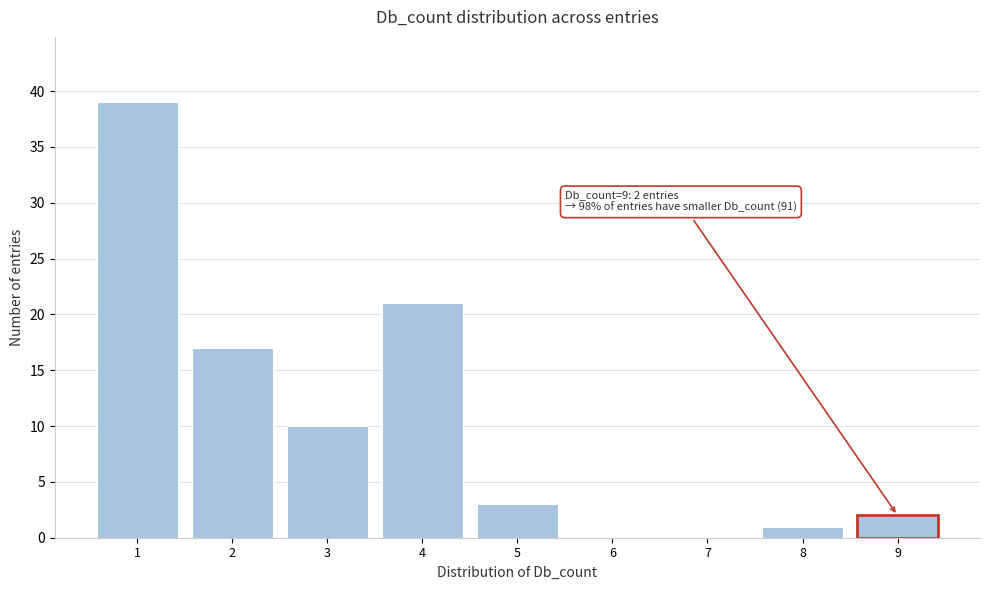

Reading left to right, list all the values displayed in this chart.

1=39	2=17	3=10	4=21	5=3	6=0	7=0	8=1	9=2